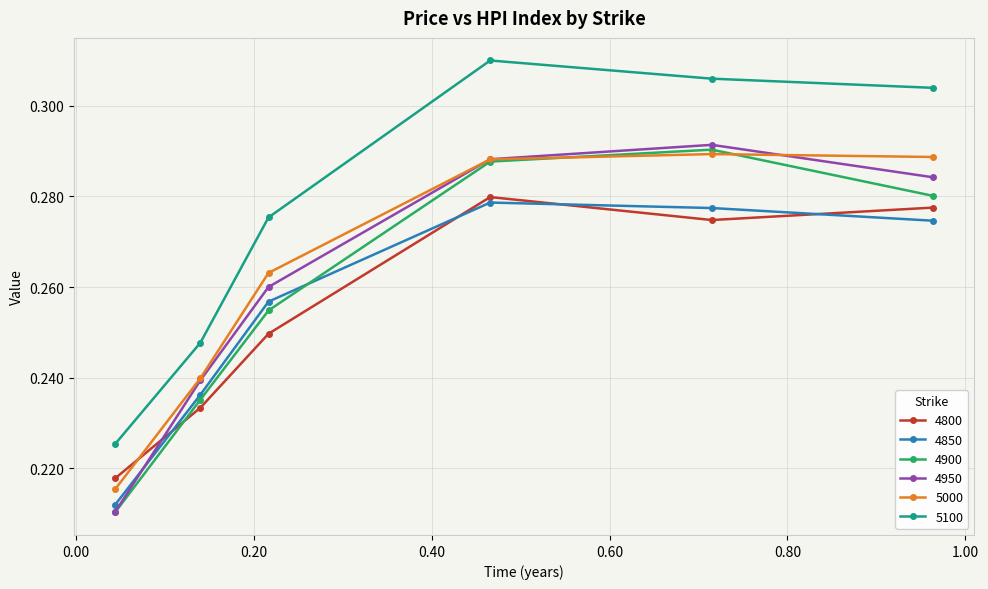

True or false: 4950 has more than 0 points higher than both neighbors.

True